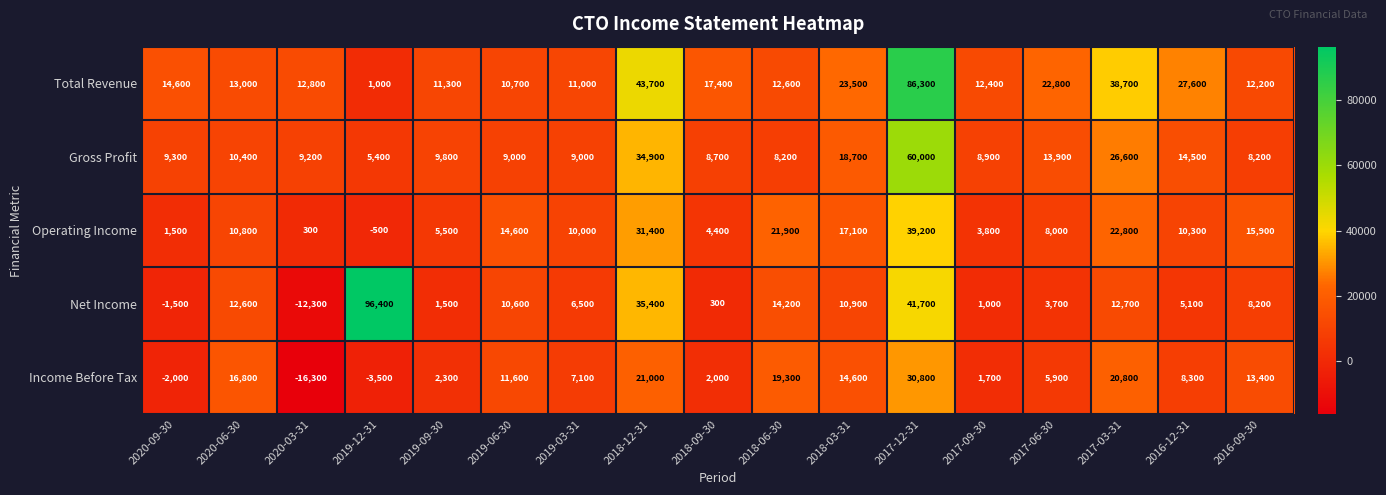

Which category has the highest value across all series?

2019-12-31